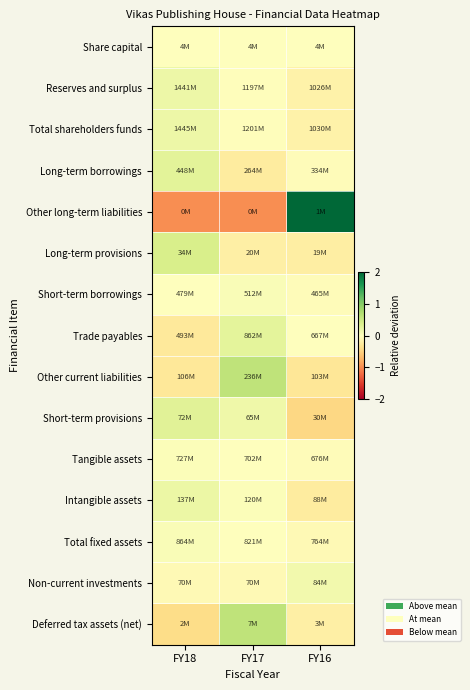

Count the number of categories in the chart.

3